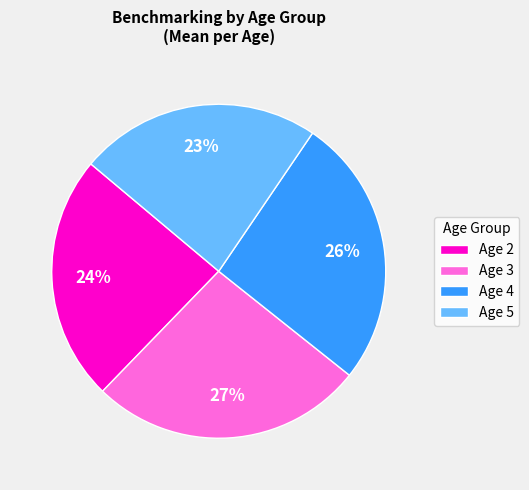

Is it true that Age 2 is 18% of the pie?

False